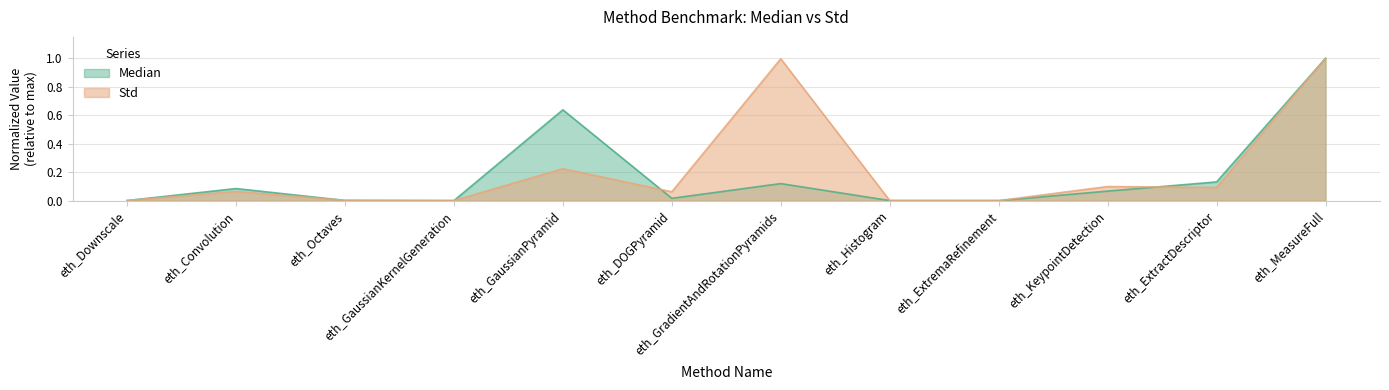

Which has a higher value, eth_GaussianKernelGeneration or eth_MeasureFull?

eth_MeasureFull